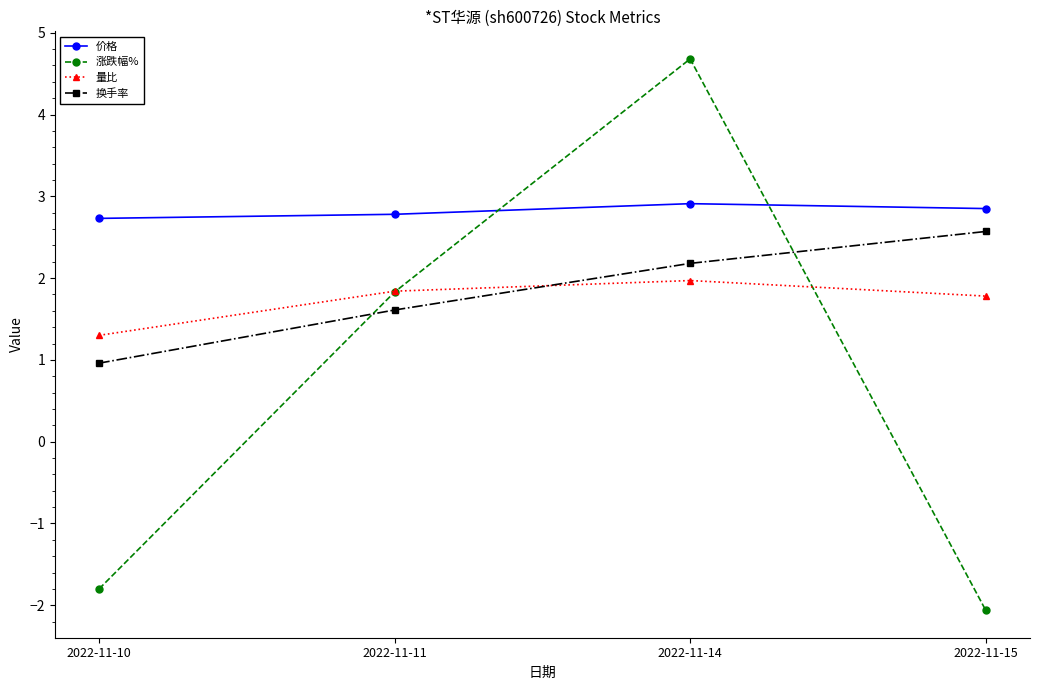

Which series ends up on top after the final intersection of 换手率 and 涨跌幅%?

换手率